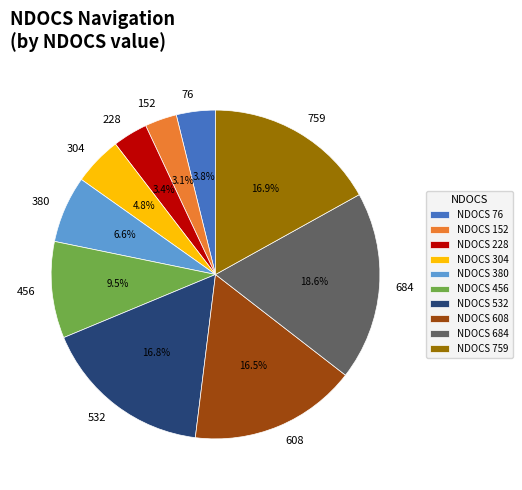

The 608 slice represents 4% of the pie. True or false?

False